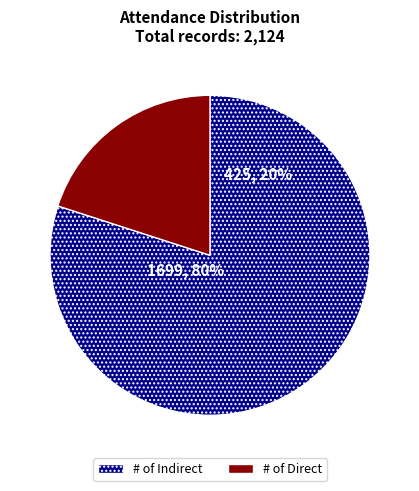

Is there a majority slice in this chart?

Yes